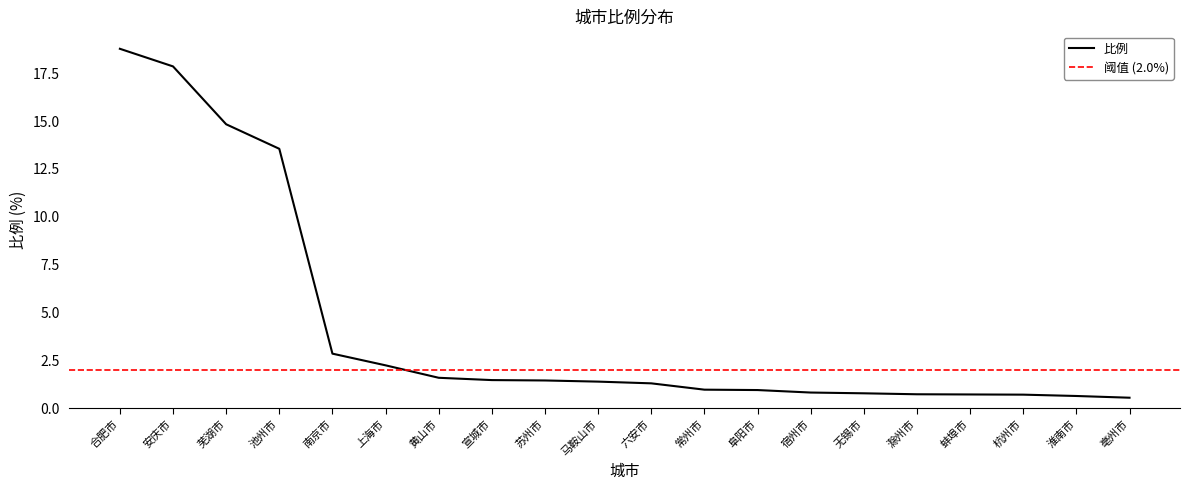

True or false: there are more than 0 points higher than both neighbors.

False